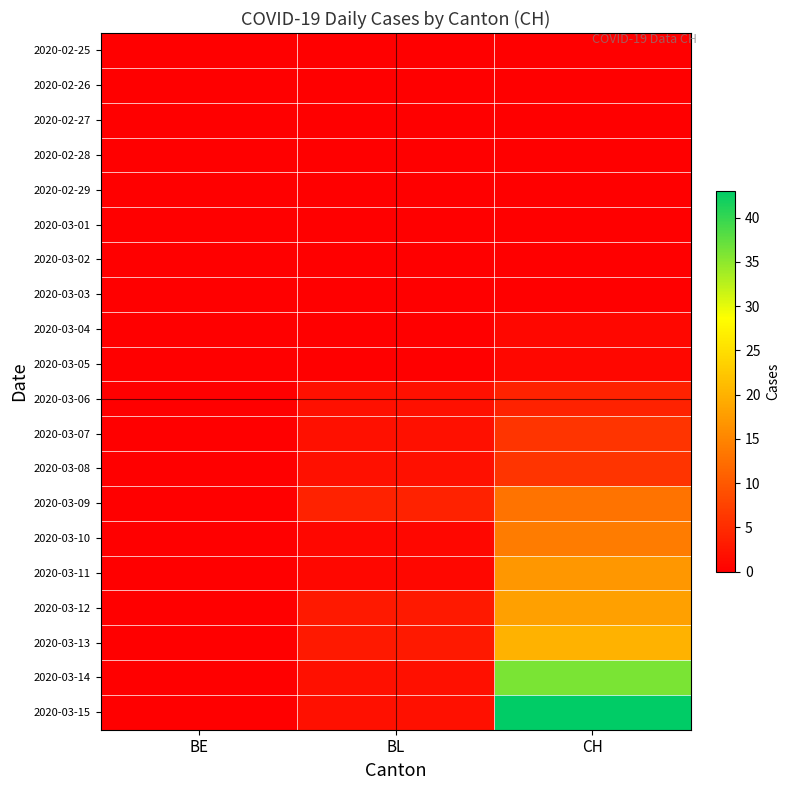

What is the spread (max minus min) of values at BL?

4